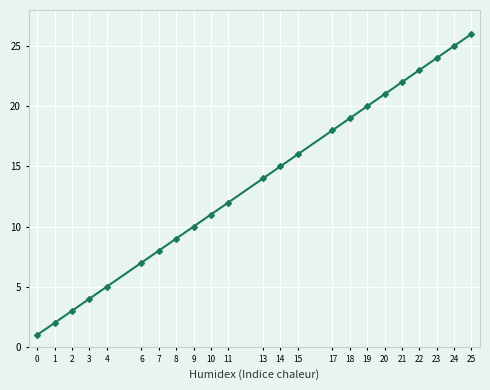

Which has a higher value, 0 or 15?

15